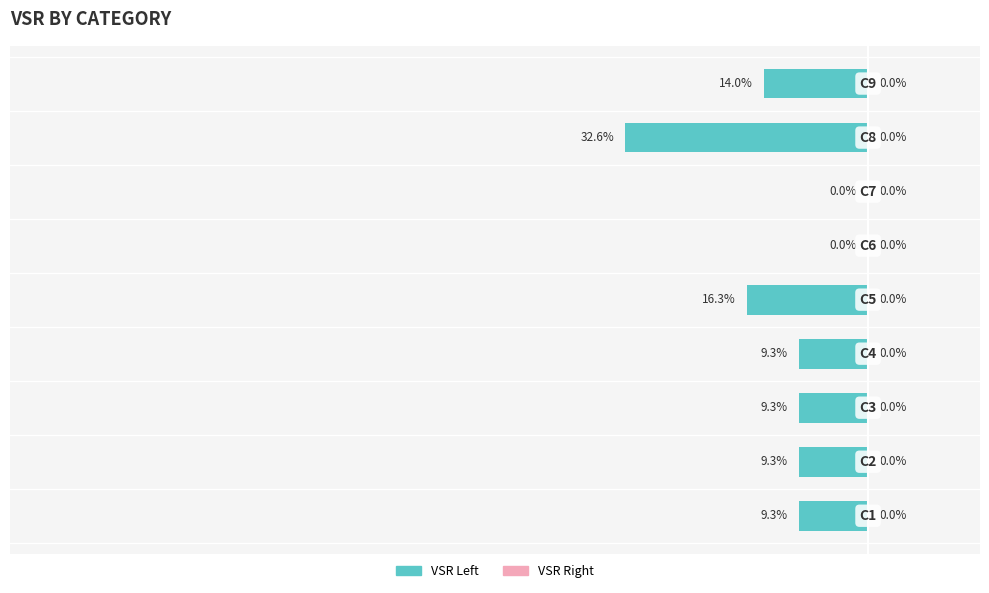

Are the bars horizontal?

Yes